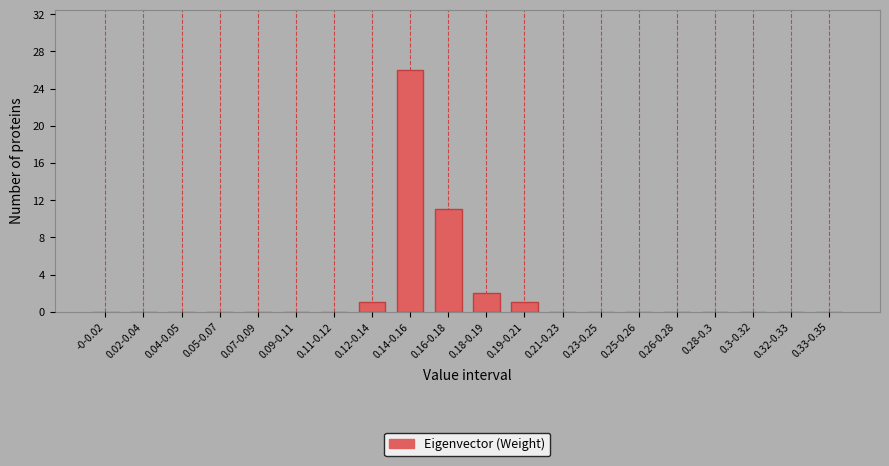

Reading right to left, list all the values displayed in this chart.

0.33-0.35=0	0.32-0.33=0	0.3-0.32=0	0.28-0.3=0	0.26-0.28=0	0.25-0.26=0	0.23-0.25=0	0.21-0.23=0	0.19-0.21=1	0.18-0.19=2	0.16-0.18=11	0.14-0.16=26	0.12-0.14=1	0.11-0.12=0	0.09-0.11=0	0.07-0.09=0	0.05-0.07=0	0.04-0.05=0	0.02-0.04=0	-0-0.02=0